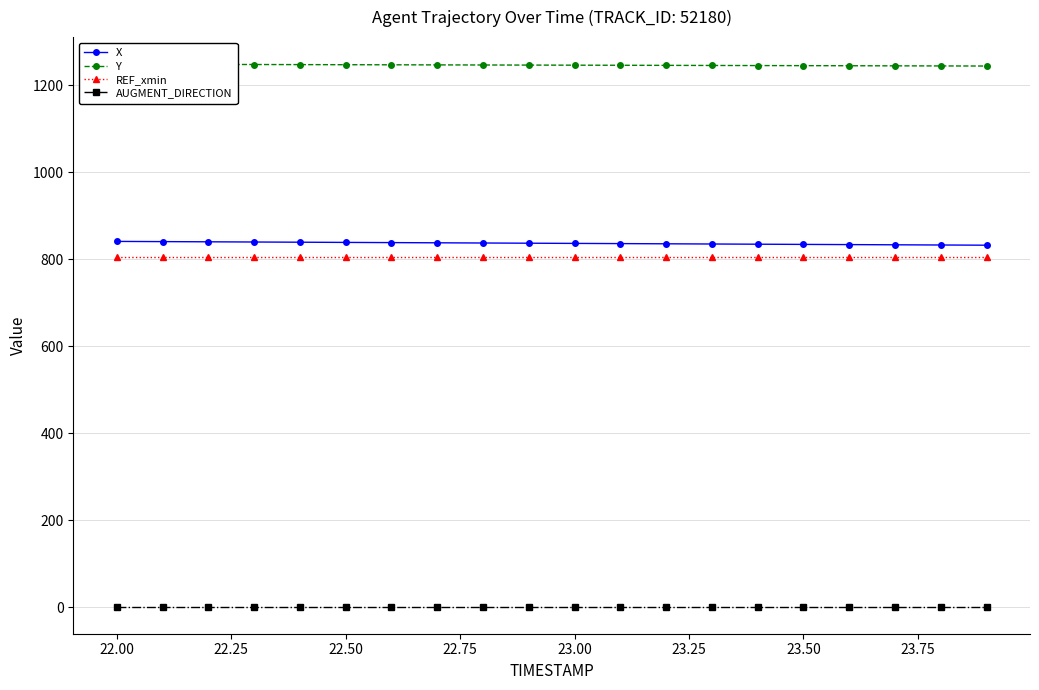

At how many categories does at least one series exceed 1205?

20